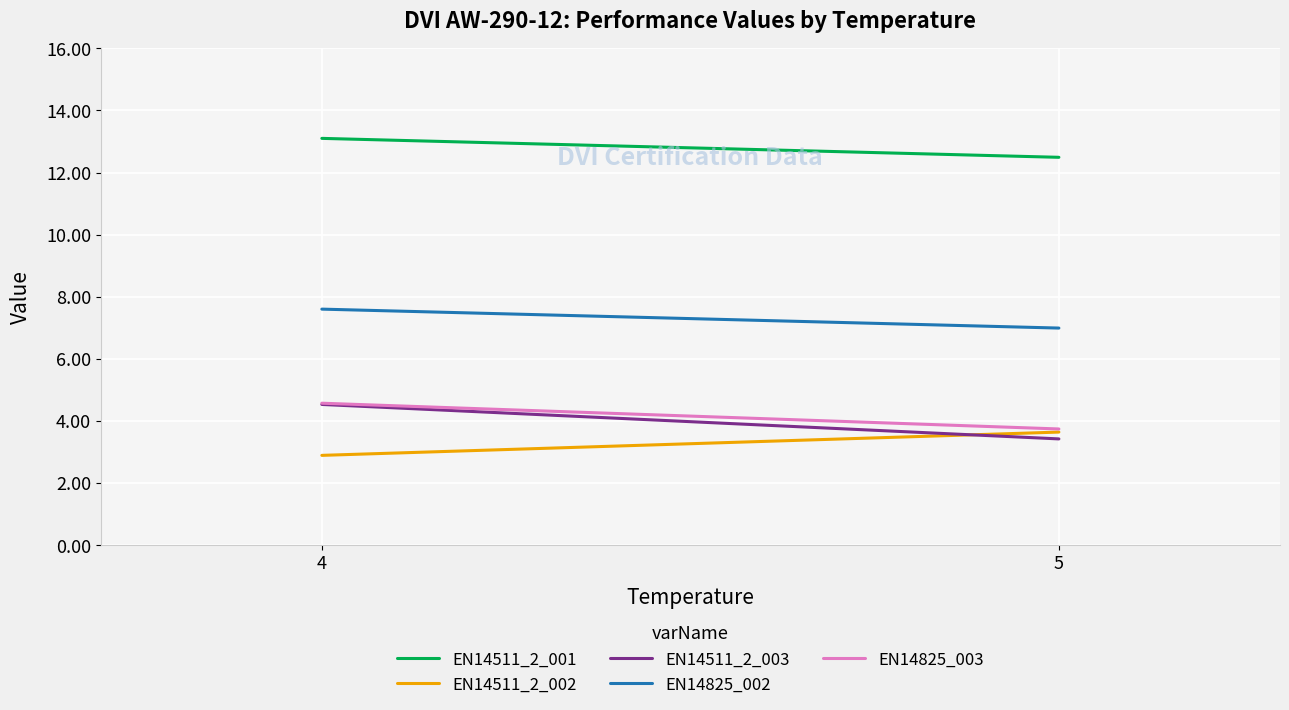

Does the chart display data point markers on the line(s)?

No